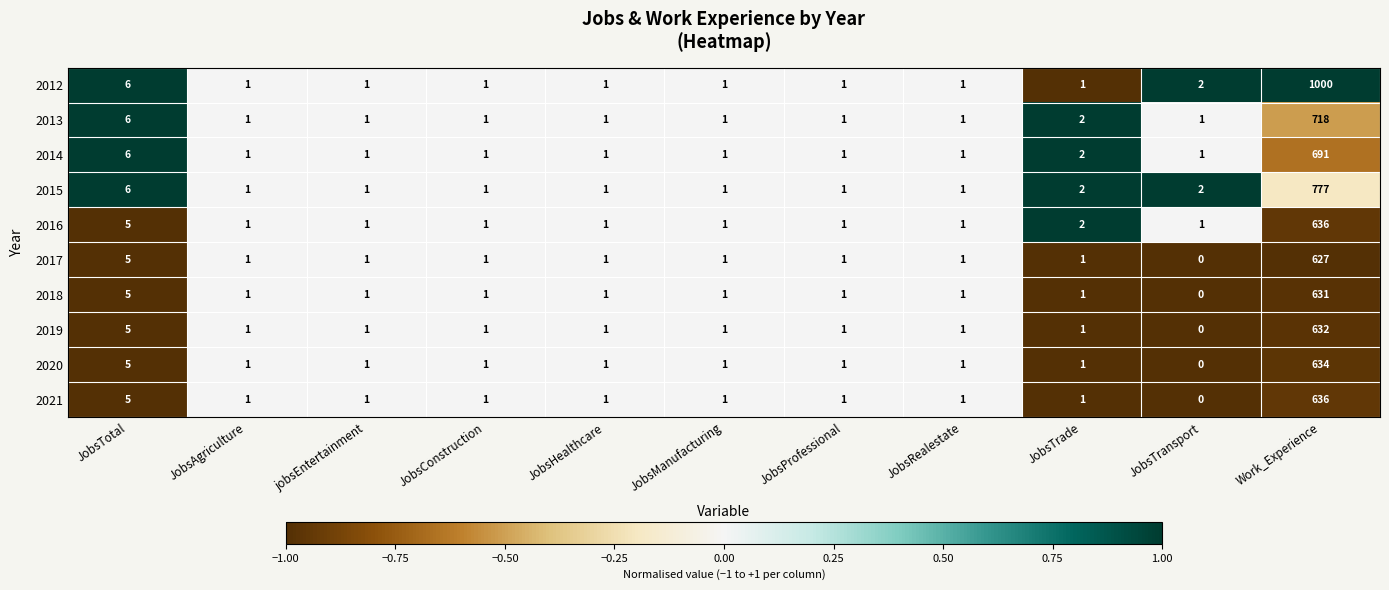

True or false: 2016 has a value of 1 at JobsConstruction.

True